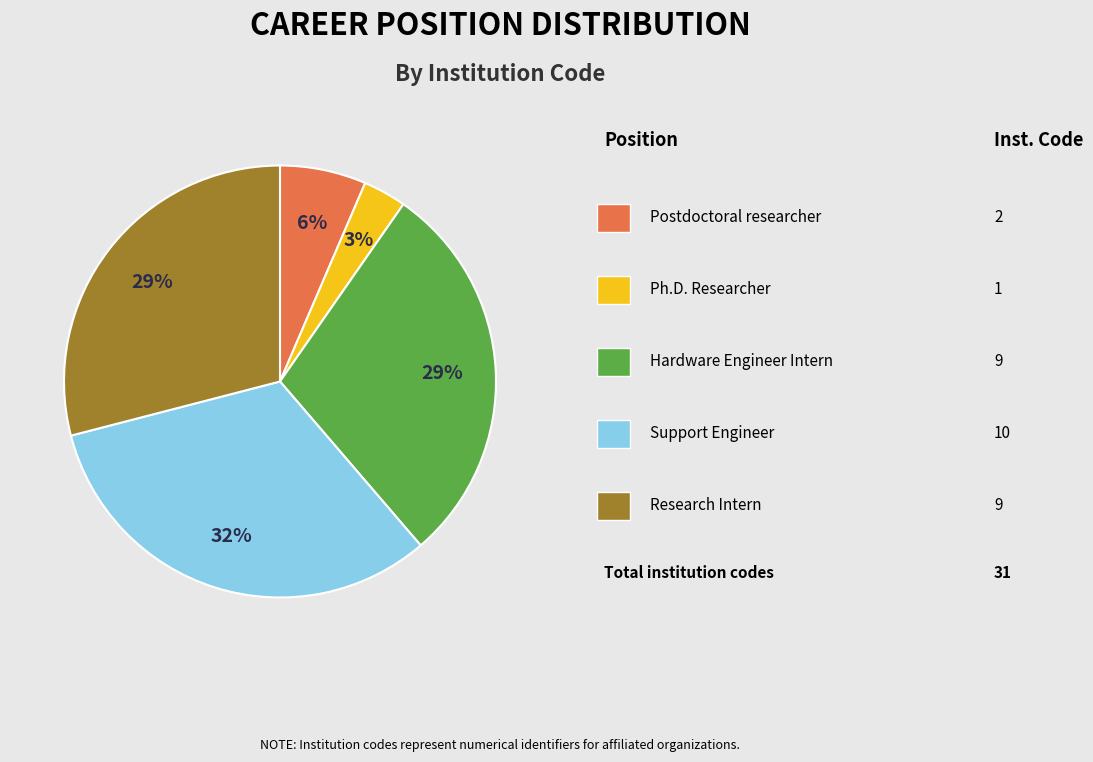

To the nearest percent, what is the average slice percentage?

20%